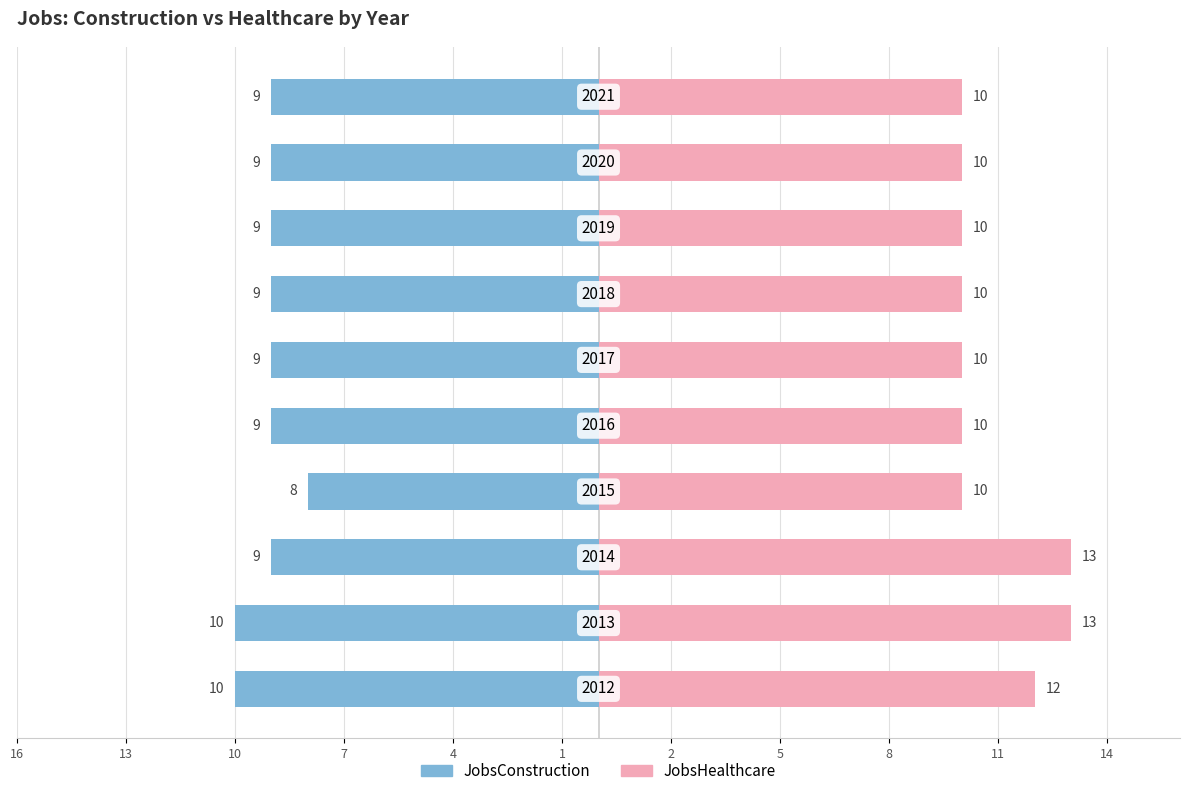

The JobsHealthcare series shows 13 at 10. True or false?

True